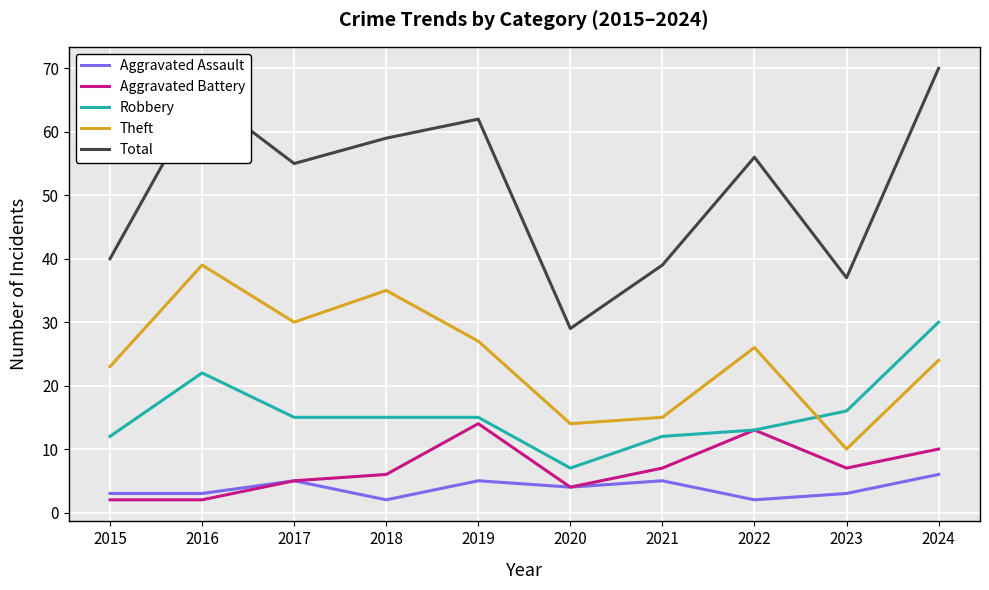

The value of Aggravated Assault at 2019 is 5. True or false?

True